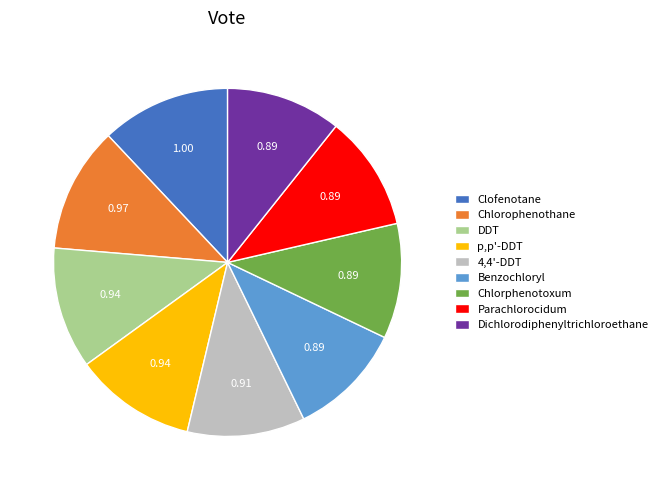

Is it true that Benzochloryl is 1% of the pie?

False